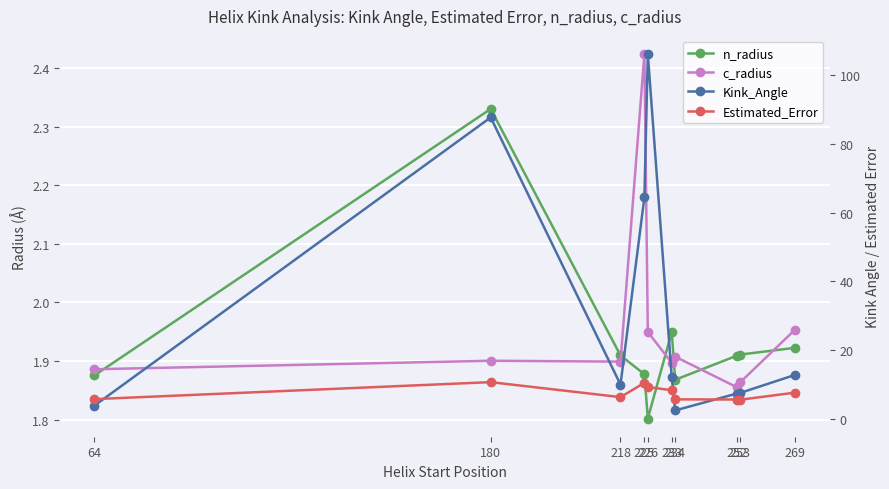

True or false: Estimated_Error and n_radius cross at least once.

False